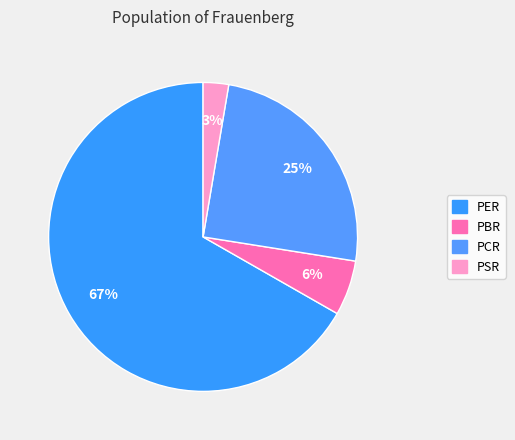

What is the ratio of the value at PSR to the value at PCR?

0.1